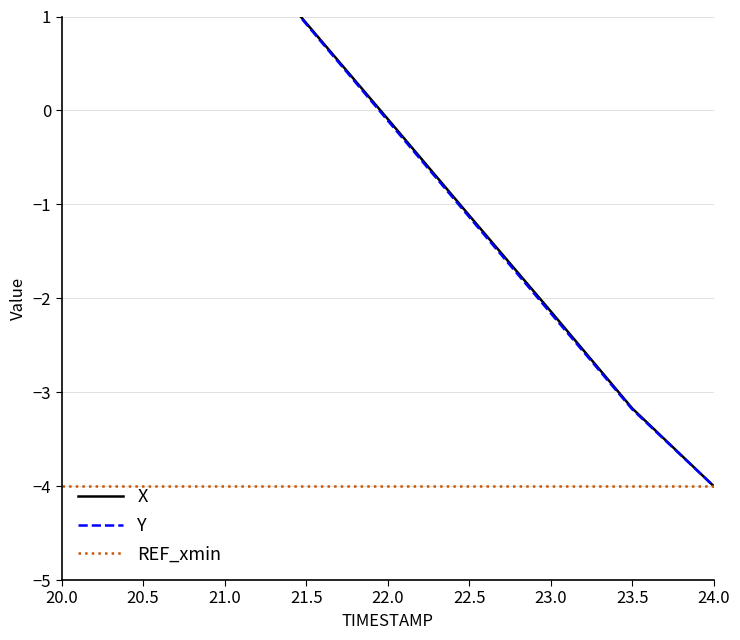

What is the difference between the highest and lowest values at 20.5?

7.0